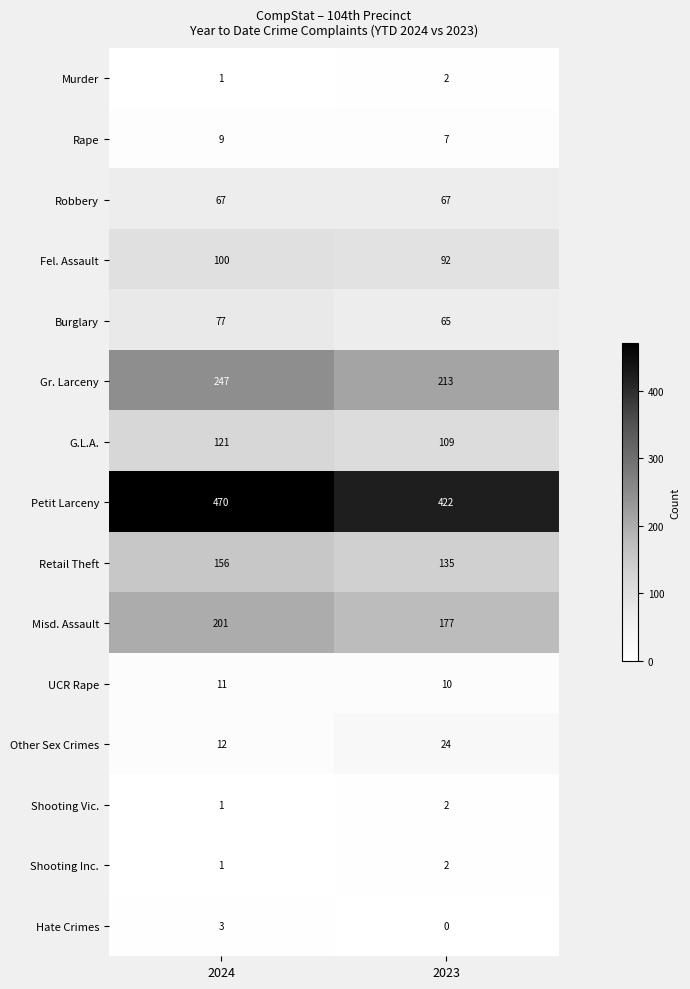

Reading left to right, what are all the values shown in this chart?

Murder: 1	2
Rape: 9	7
Robbery: 67	67
Fel. Assault: 100	92
Burglary: 77	65
Gr. Larceny: 247	213
G.L.A.: 121	109
Petit Larceny: 470	422
Retail Theft: 156	135
Misd. Assault: 201	177
UCR Rape: 11	10
Other Sex Crimes: 12	24
Shooting Vic.: 1	2
Shooting Inc.: 1	2
Hate Crimes: 3	0